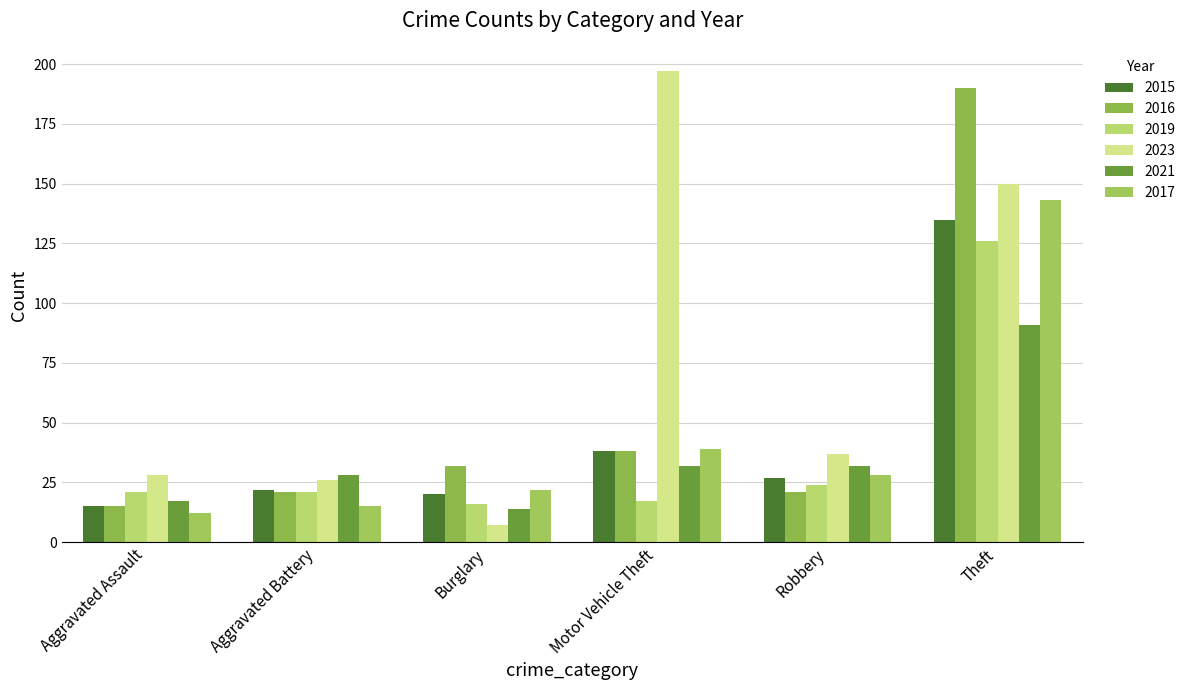

What is the label of the 5th bar from the right?

Aggravated Battery